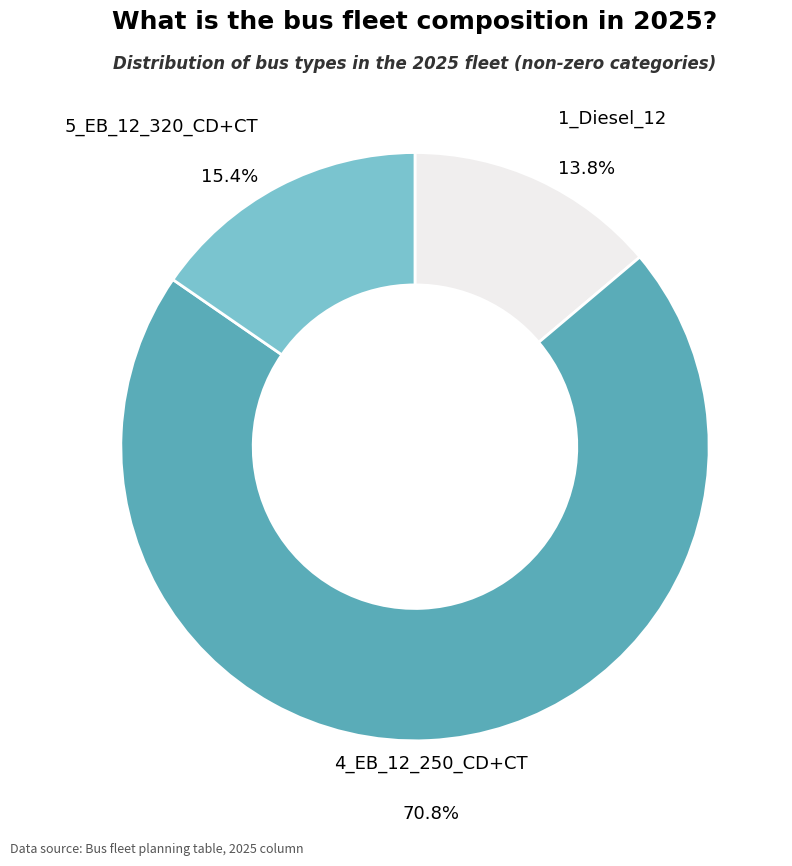

Is there a majority slice in this chart?

Yes